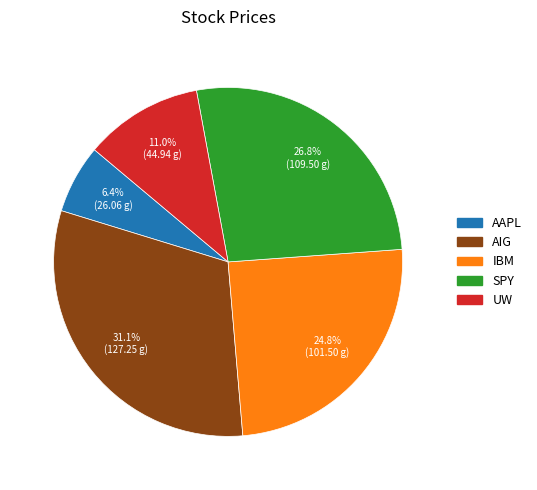

Approximately how many times larger is the value at IBM compared to UW?

2.3